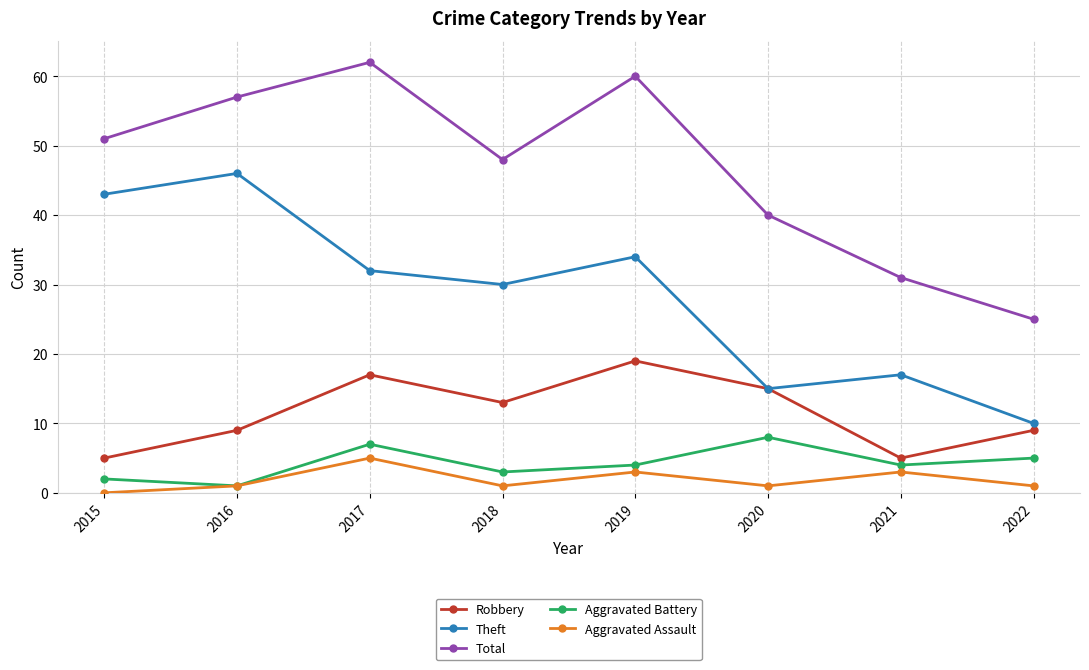

What is the approximate value of Aggravated Battery at 2021?

4